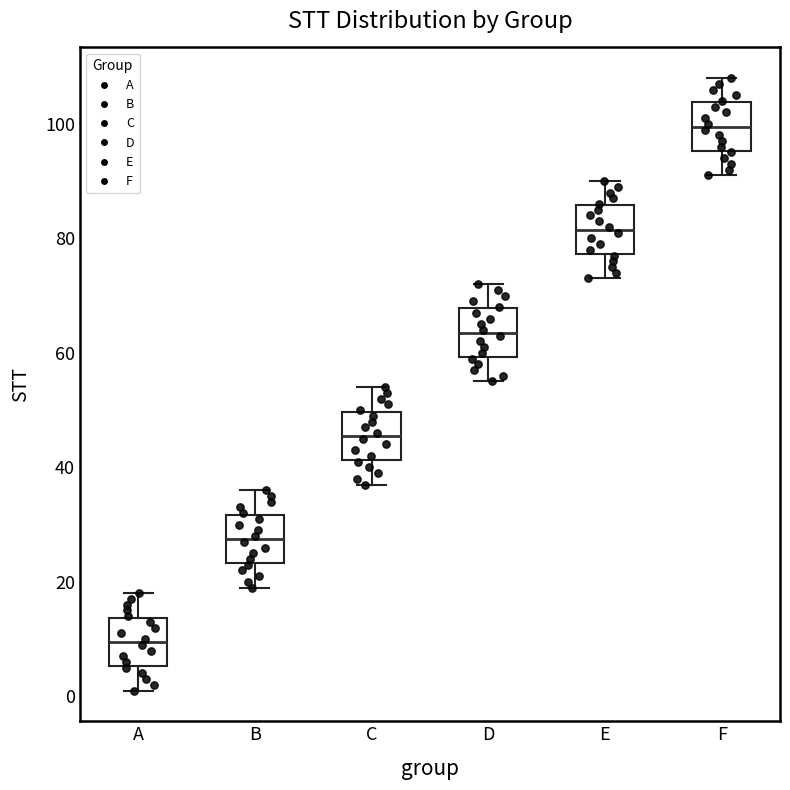

Which box's median line is the lowest?

A